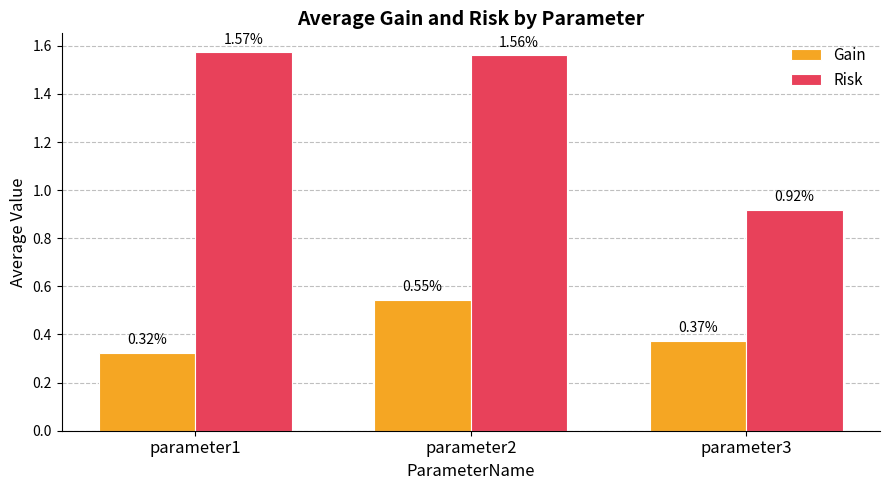

Is the value of Gain at parameter3 greater than the value of Risk at parameter3?

No